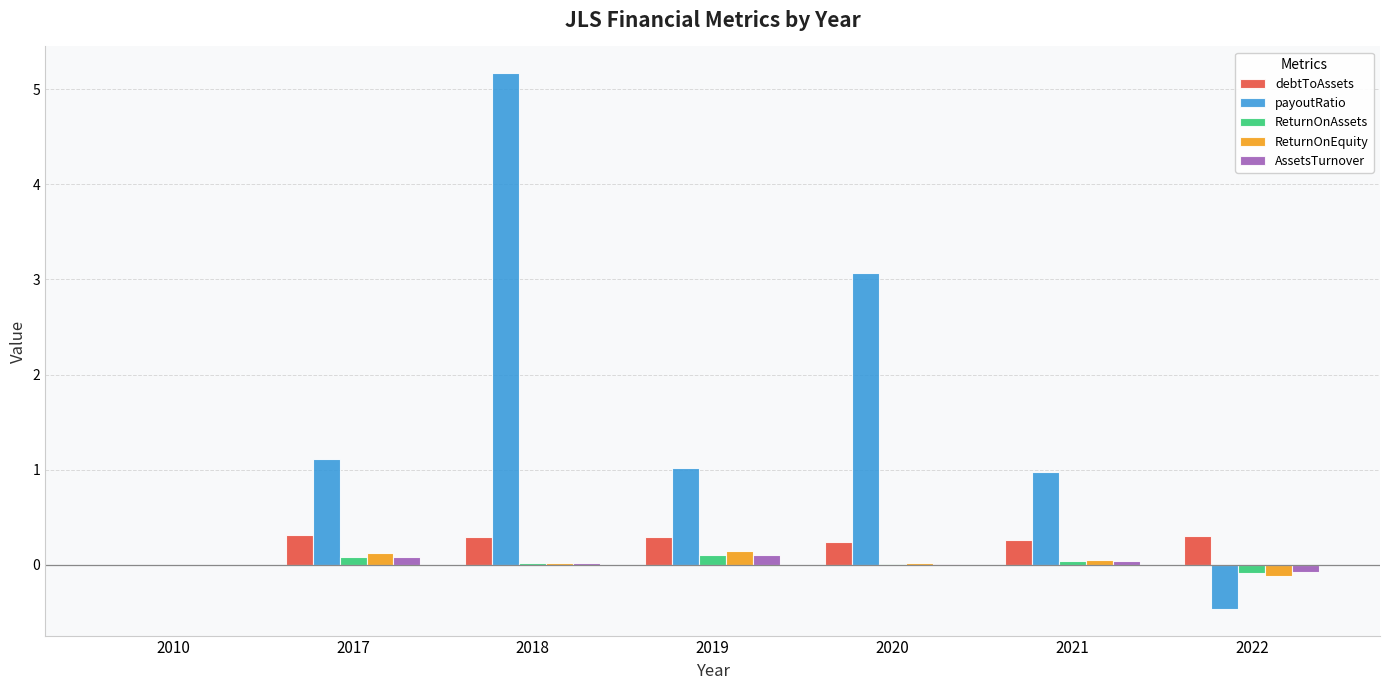

The value of payoutRatio at 2019 is 0.6. True or false?

False